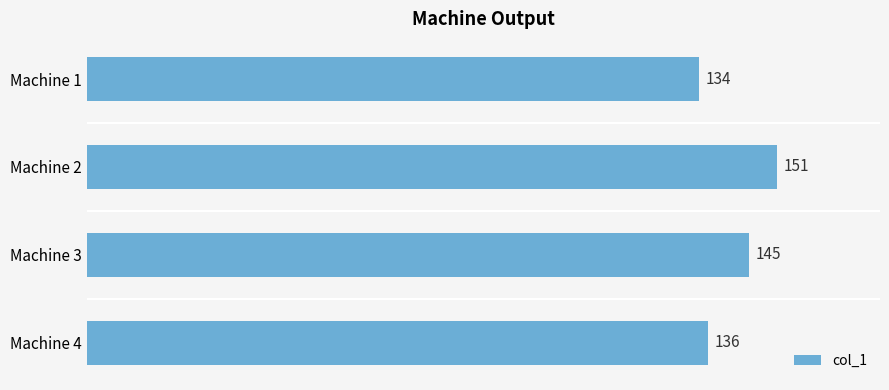

List the labels in order of value, largest first.

Machine 2, Machine 3, Machine 4, Machine 1